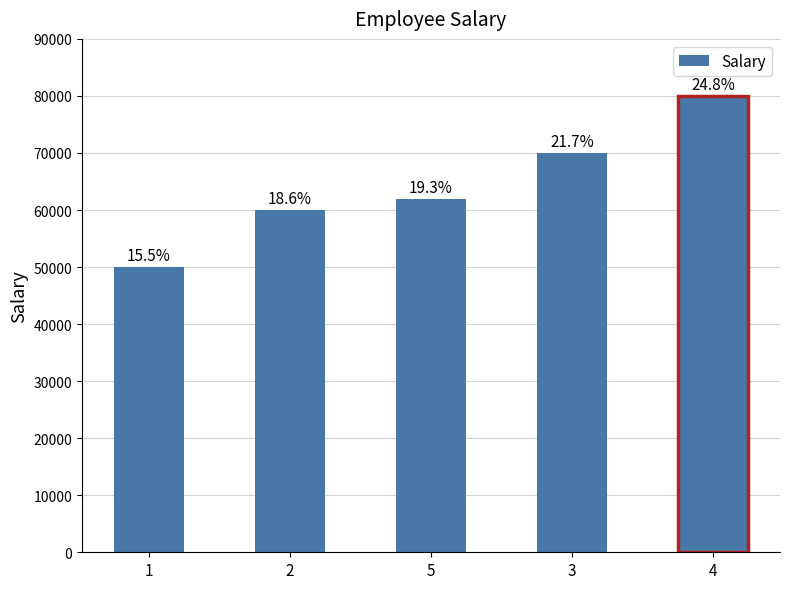

Are the bars horizontal?

No